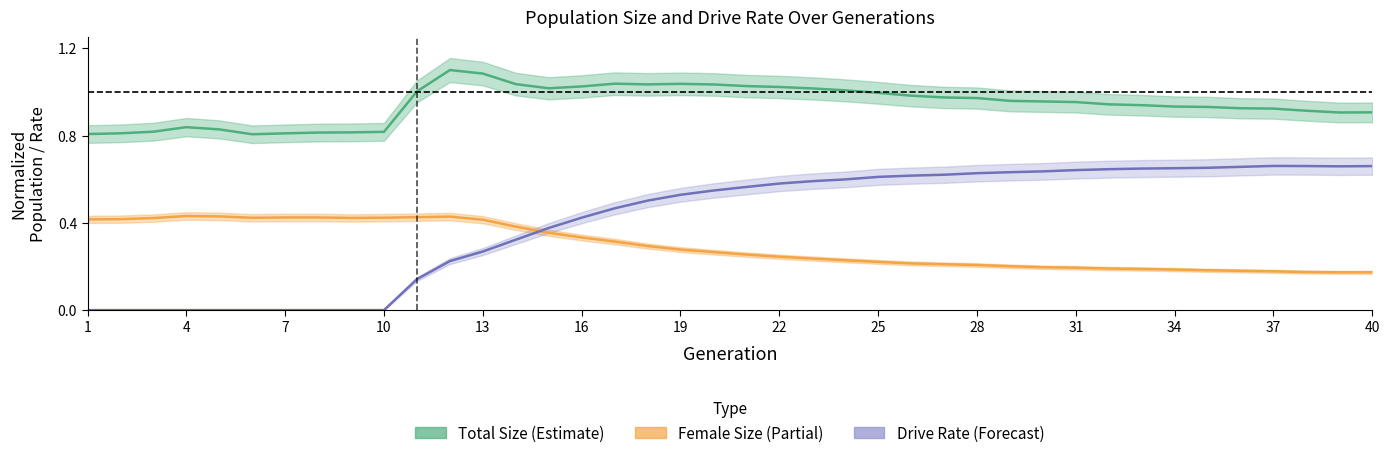

How many lines are shown in the chart?

3